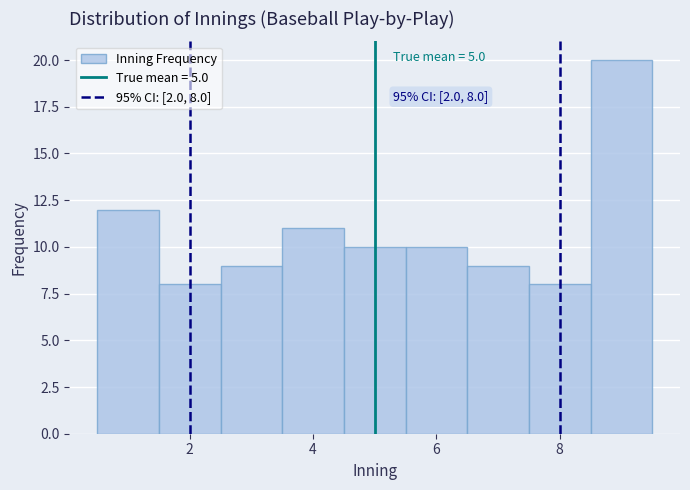

Over which range of the x-axis is the bar tallest?

8.5 to 9.5